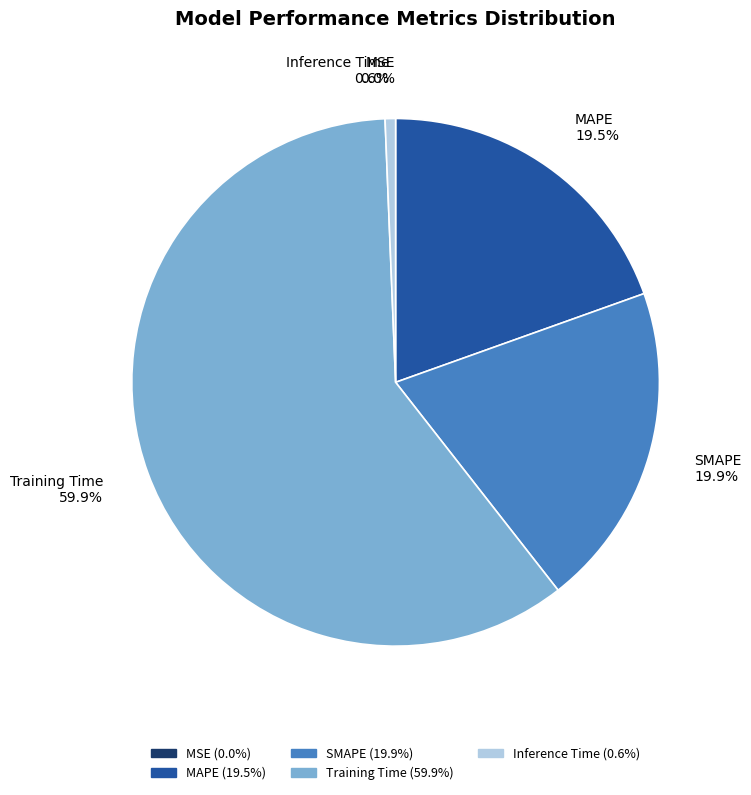

Between MAPE and Training Time, which is larger?

Training Time